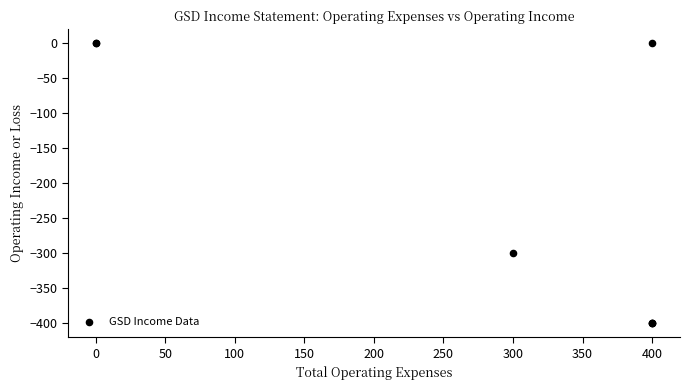

What Y value in the scatter plot is closest to -200?

-300